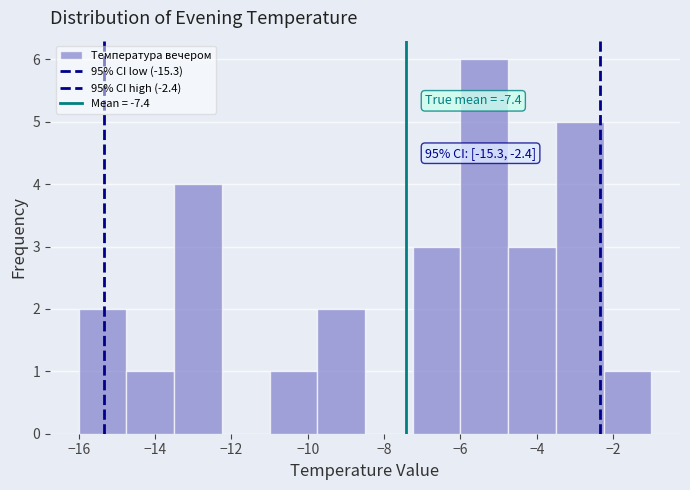

Which range on the x-axis has the tallest bar?

-6.00 to -4.75